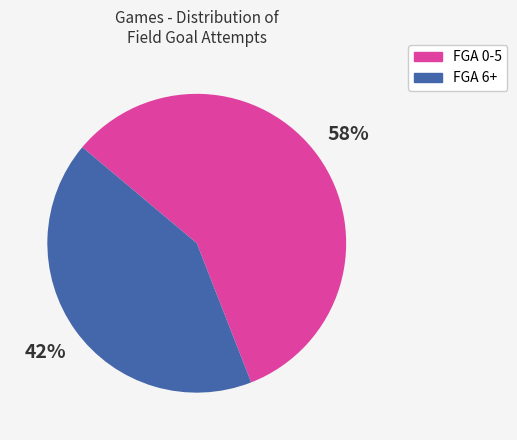

To the nearest percent, what is the difference between the largest and smallest slice percentages?

16%